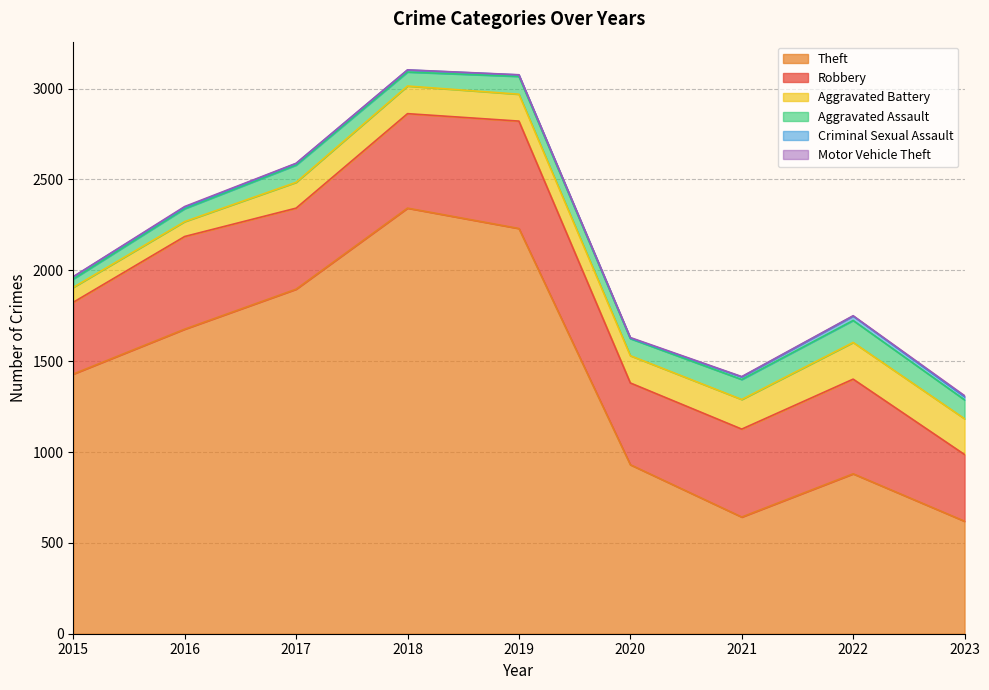

Read the Motor Vehicle Theft value at 2019.

1